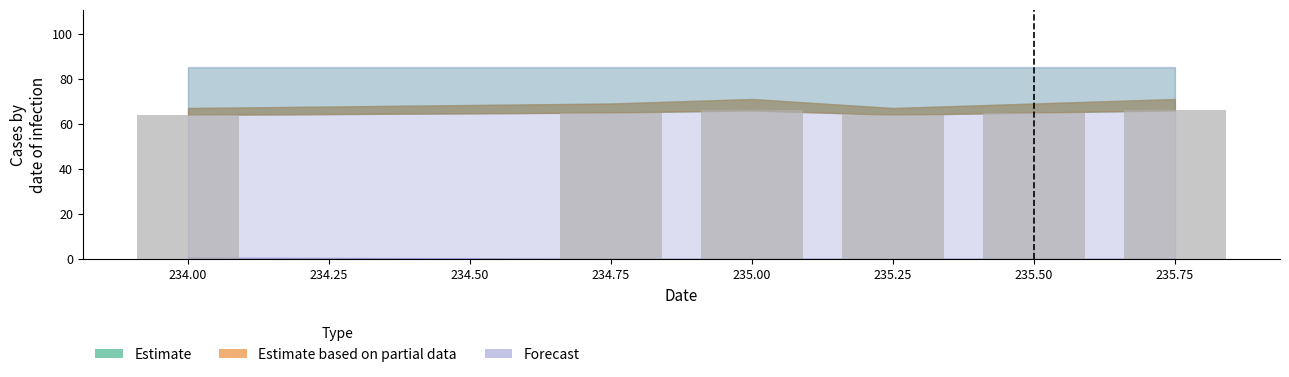

What is the label of the 5th bar from the right?

234.75